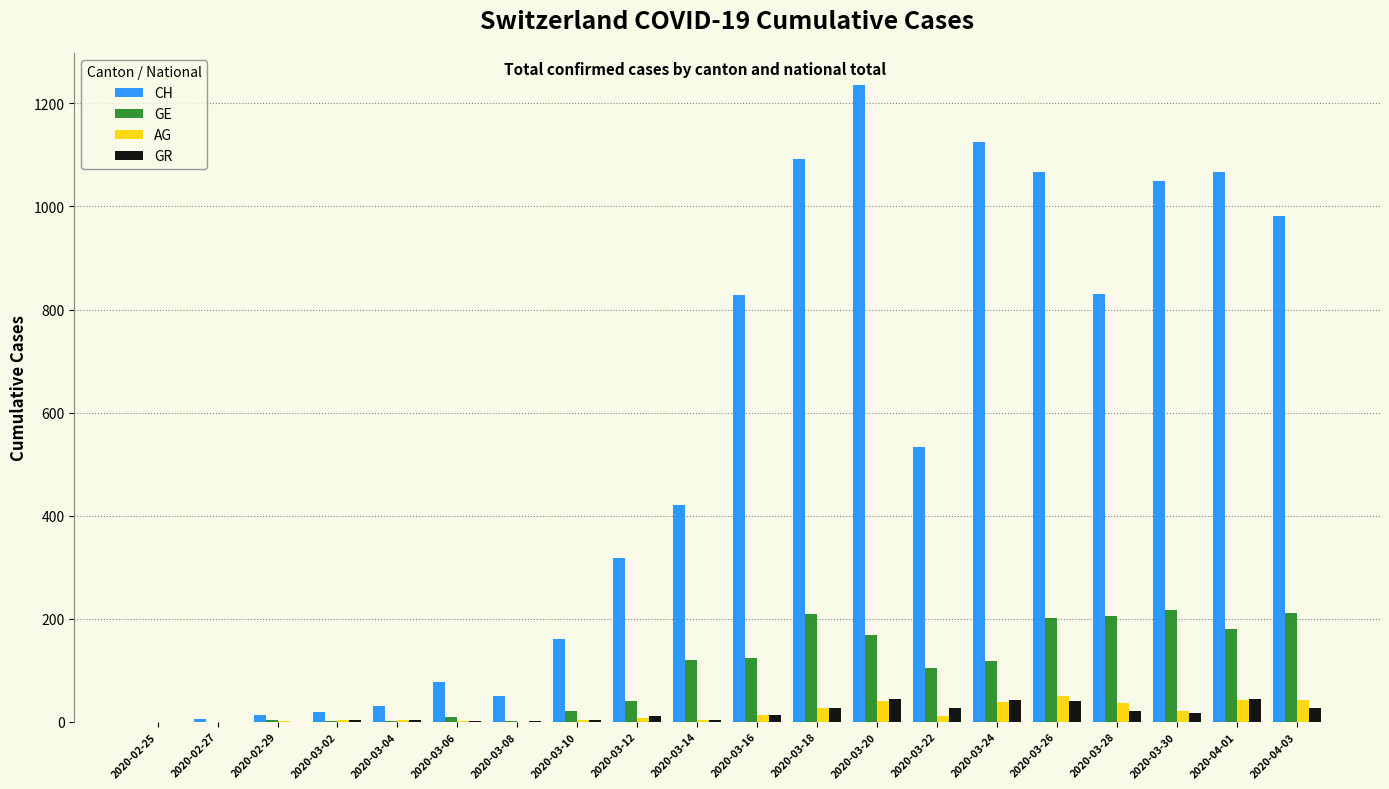

At which category does the chart reach its peak across all series?

2020-03-20